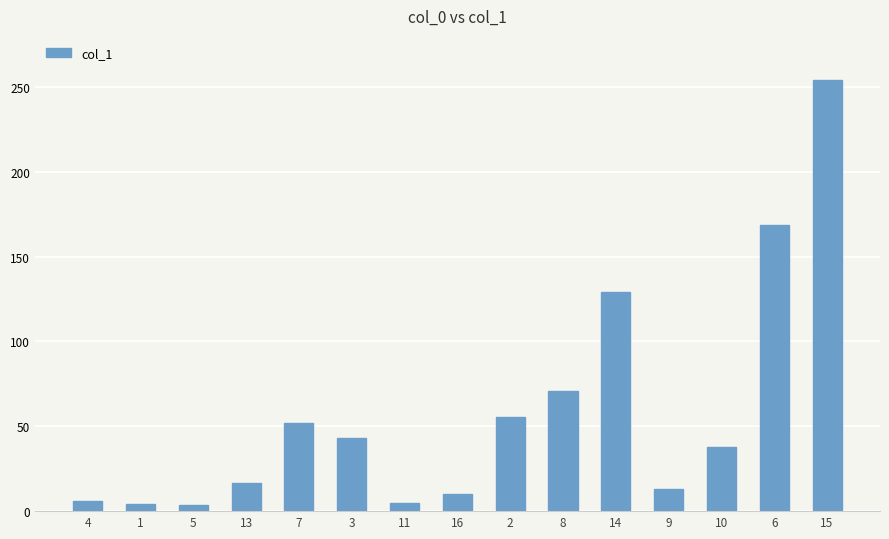

At which label does the data first exceed 37?

7